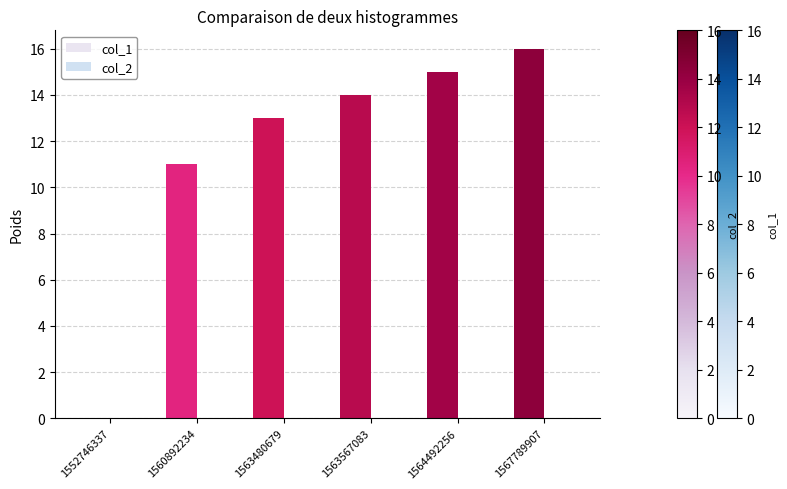

How many data points does each series have?

6